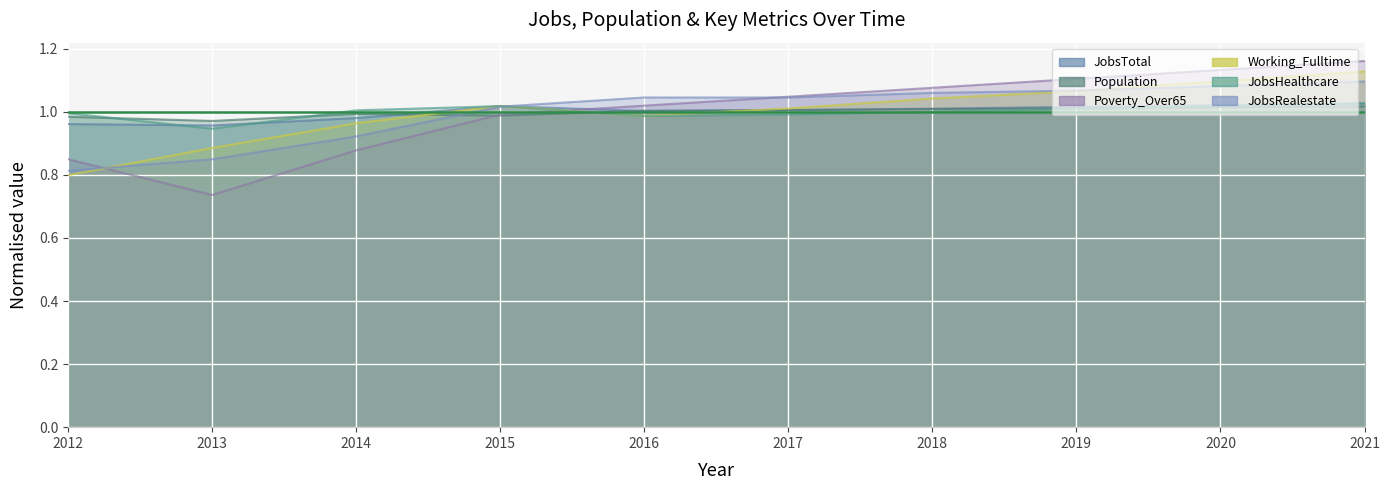

Reading left to right, what are all the values shown in this chart?

JobsTotal: 2012=1.0	2013=1.0	2014=1.0	2015=1.0	2016=1.0	2017=1.0	2018=1.0	2019=1.0	2020=1.0	2021=1.0
Population: 2012=1.0	2013=1.0	2014=1.0	2015=1.0	2016=1.0	2017=1.0	2018=1.0	2019=1.0	2020=1.0	2021=1.0
Poverty_Over65: 2012=0.8	2013=0.7	2014=0.9	2015=1.0	2016=1.0	2017=1.0	2018=1.1	2019=1.1	2020=1.1	2021=1.2
Working_Fulltime: 2012=0.8	2013=0.9	2014=1.0	2015=1.0	2016=1.0	2017=1.0	2018=1.0	2019=1.1	2020=1.1	2021=1.1
JobsHealthcare: 2012=1.0	2013=0.9	2014=1.0	2015=1.0	2016=1.0	2017=1.0	2018=1.0	2019=1.0	2020=1.0	2021=1.0
JobsRealestate: 2012=0.8	2013=0.8	2014=0.9	2015=1.0	2016=1.0	2017=1.0	2018=1.1	2019=1.1	2020=1.1	2021=1.1